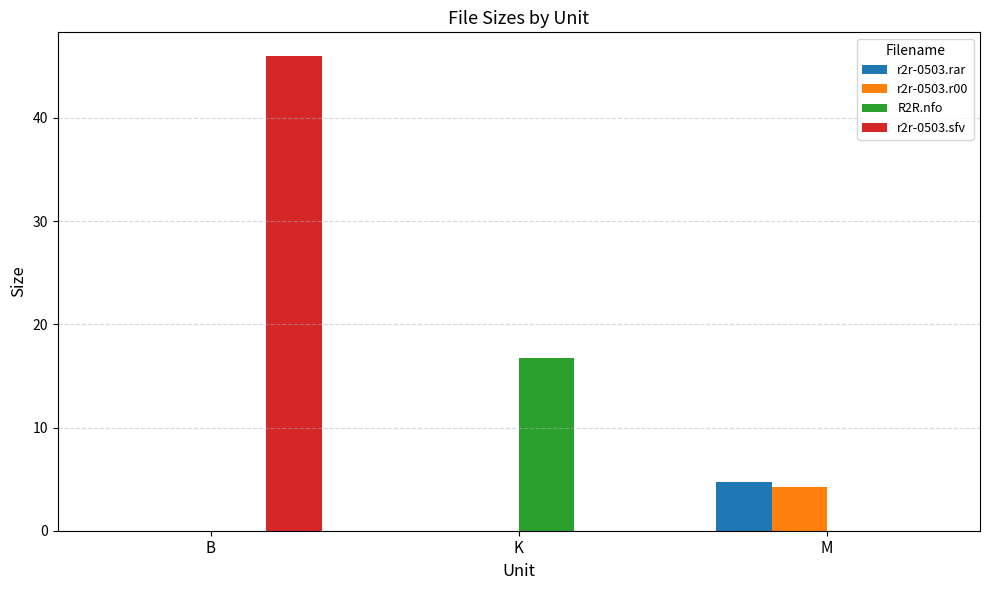

At which category is the sum across all series the highest?

B